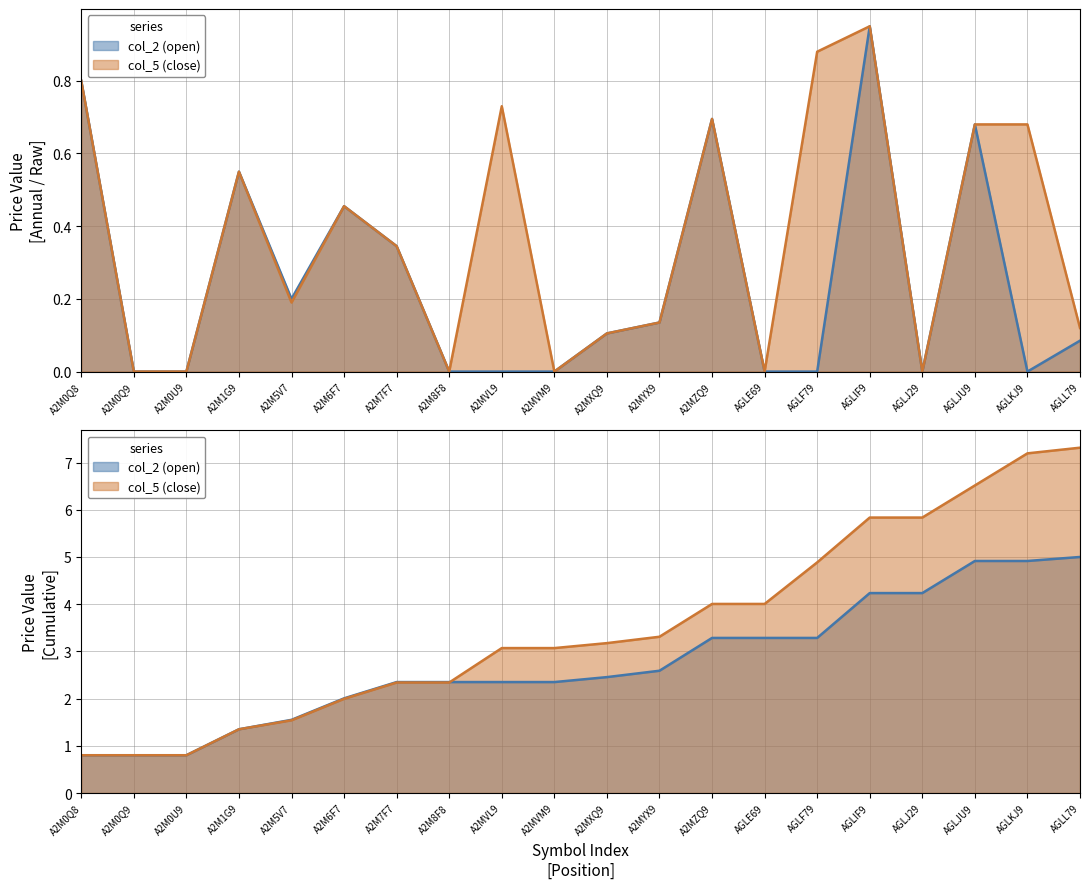

The col_2 (open) series shows 0.2 at A2MXQ9. True or false?

False